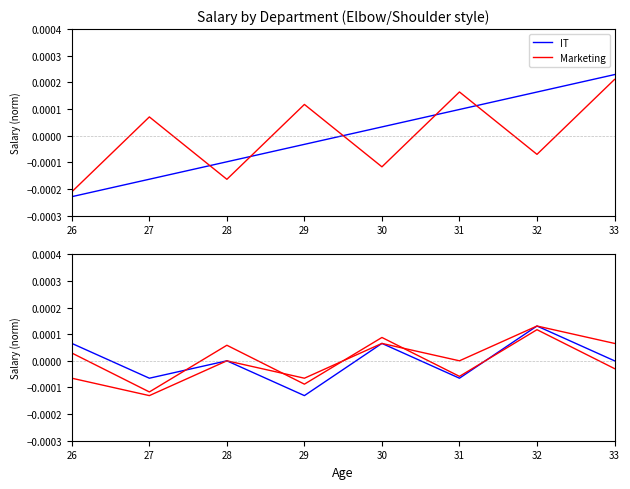

True or false: HR has a value of -0.0 at 27.

True